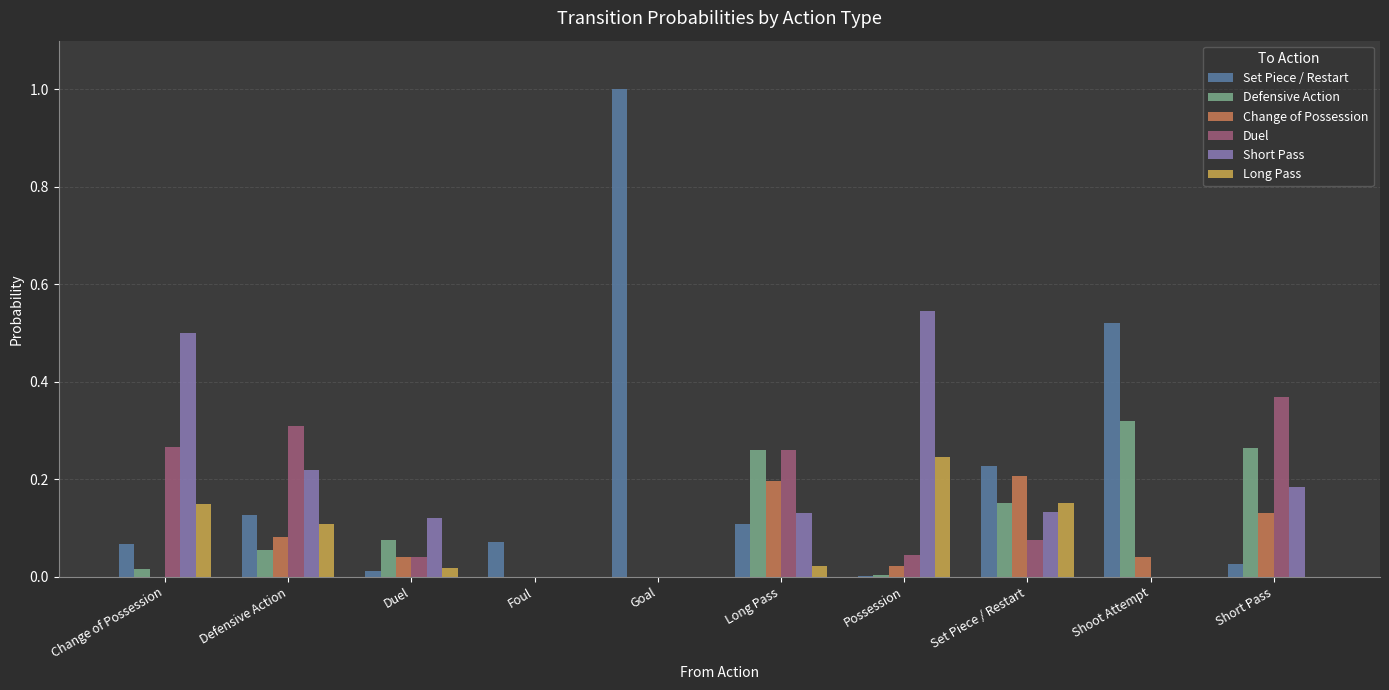

Between Goal and Set Piece / Restart, which series saw the biggest shift?

Set Piece / Restart